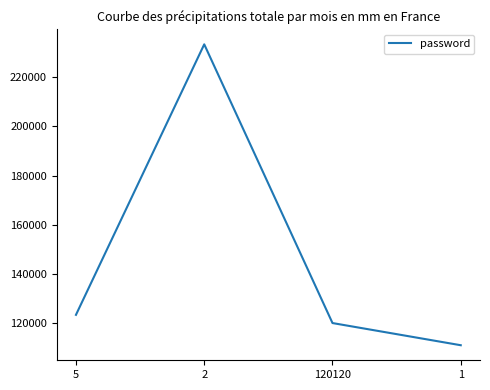

What position from the left is 1?

4